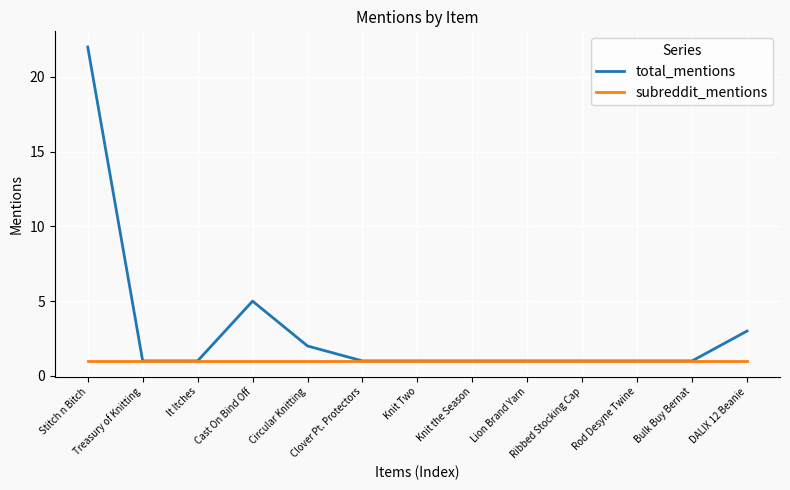

Reading left to right, what are all the values shown in this chart?

total_mentions: 22	1	1	5	2	1	1	1	1	1	1	1	3
subreddit_mentions: 1	1	1	1	1	1	1	1	1	1	1	1	1